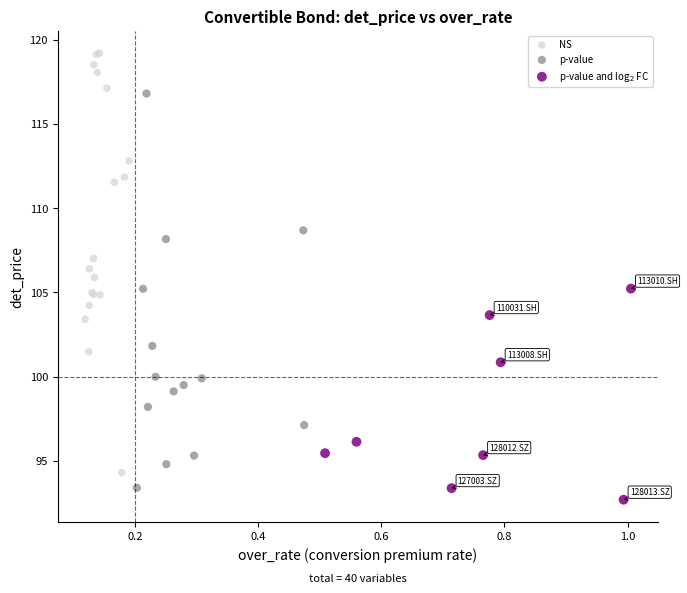

Which series contains the lowest Y value?

p-value and log$_2$ FC